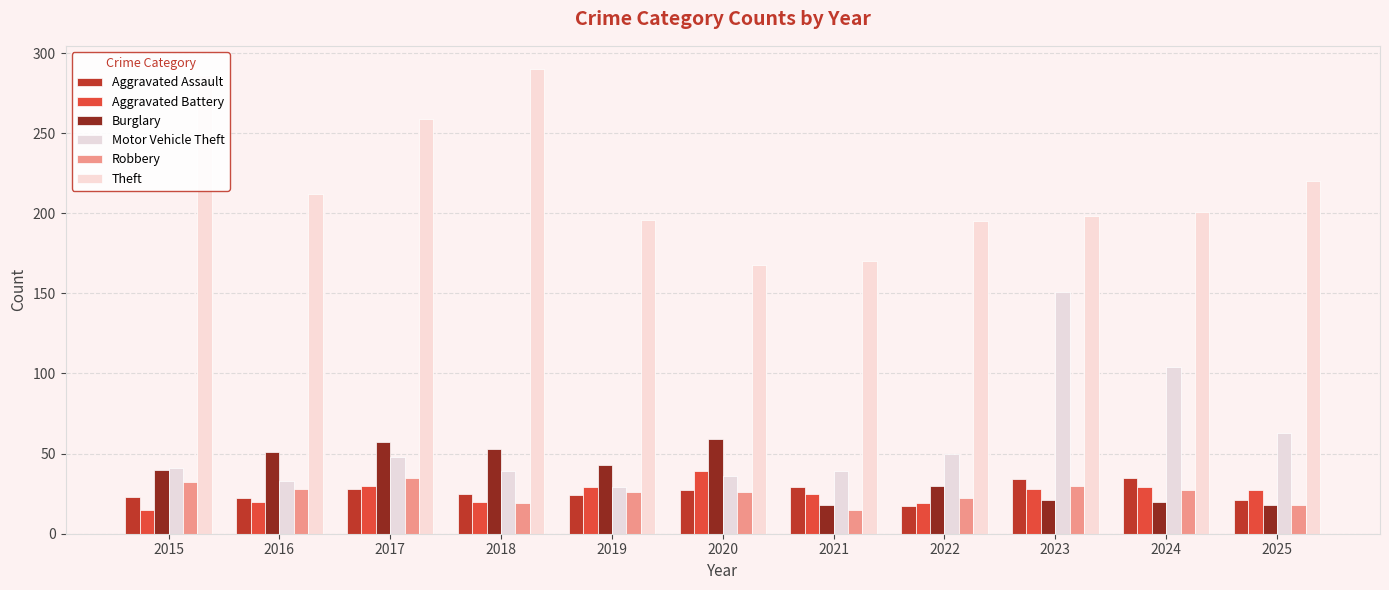

At which category is the sum across all series the highest?

2023